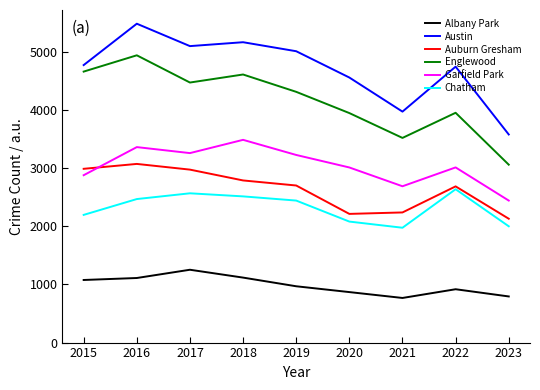

What are all the series names shown in the legend?

Albany Park, Austin, Auburn Gresham, Englewood, Garfield Park, Chatham